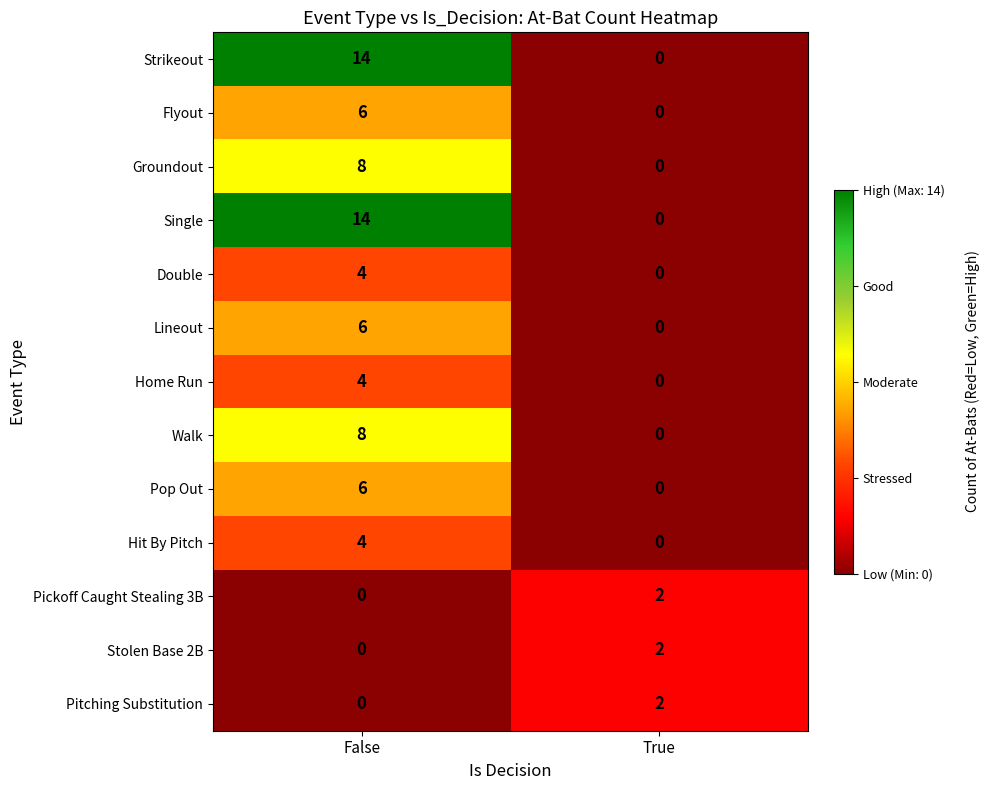

At which label does Flyout reach its minimum?

True